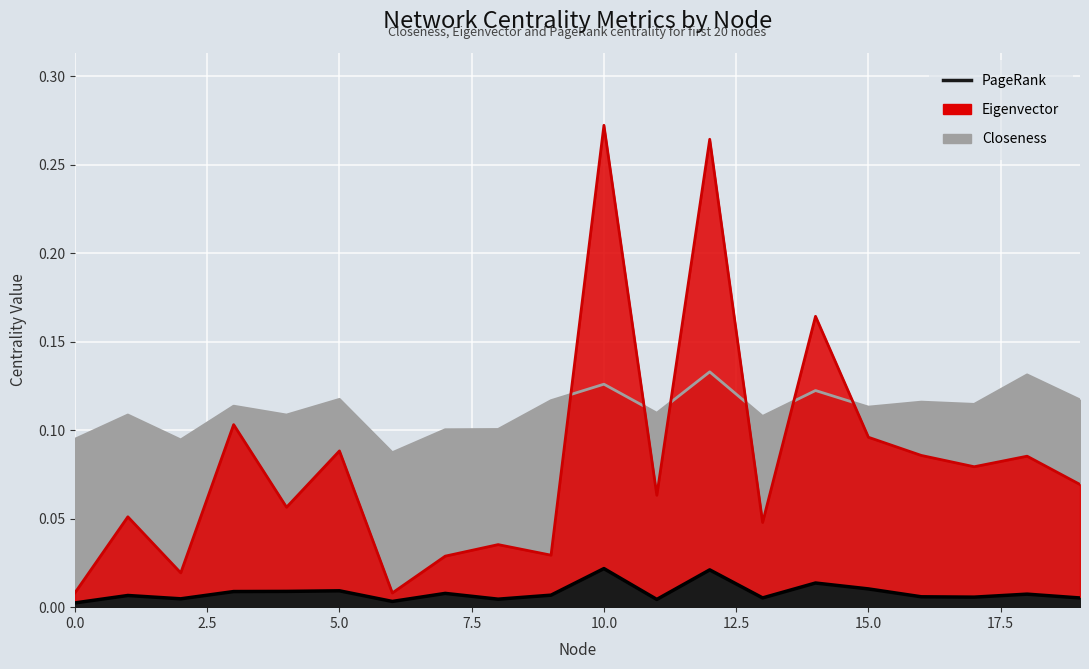

True or false: PageRank has more than 1 interior local peaks.

True